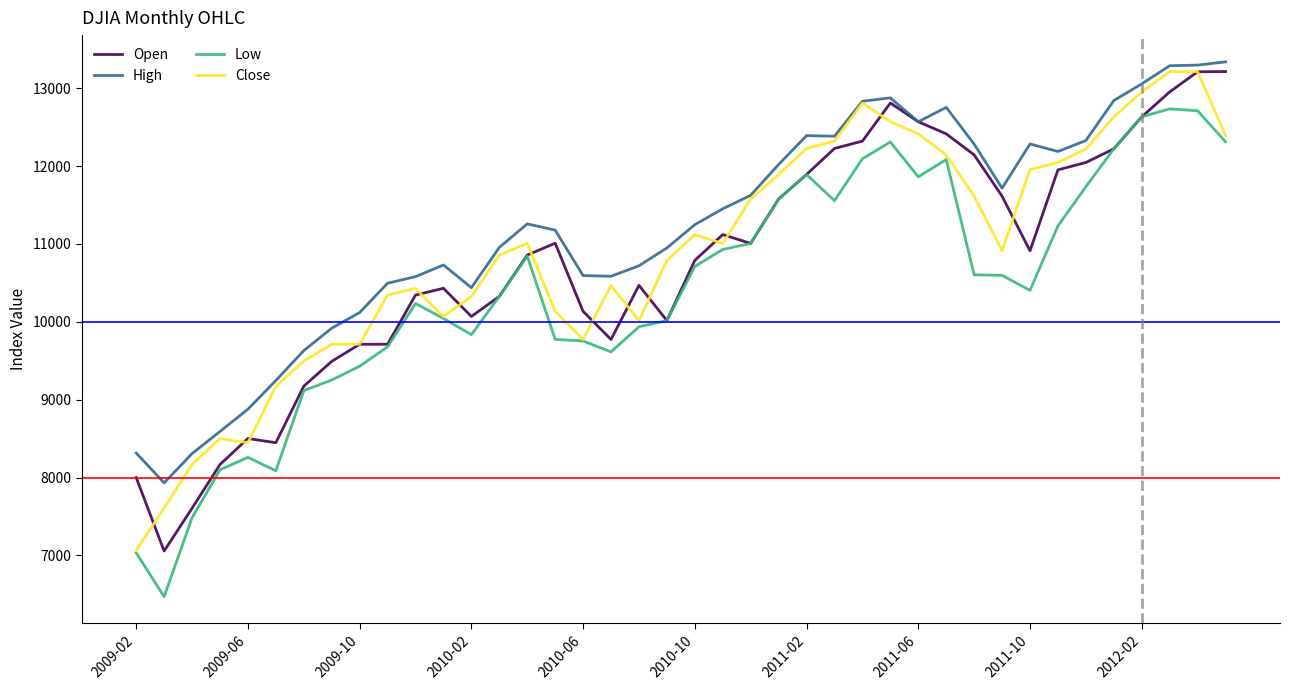

What is the minimum value for Close?

7062.9